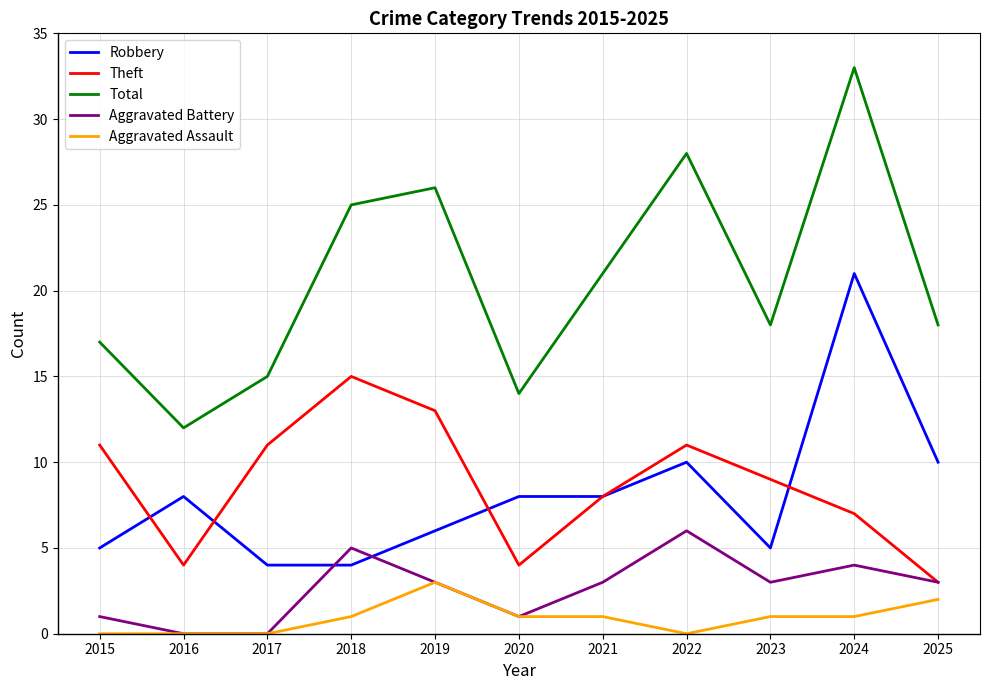

What is the highest value of the Aggravated Assault series?

3